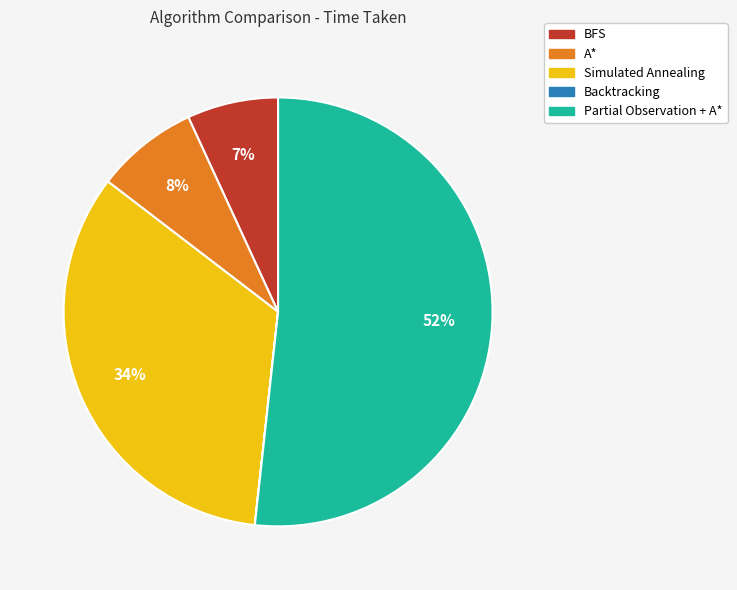

Which category has the biggest portion of the pie?

Partial Observation + A*